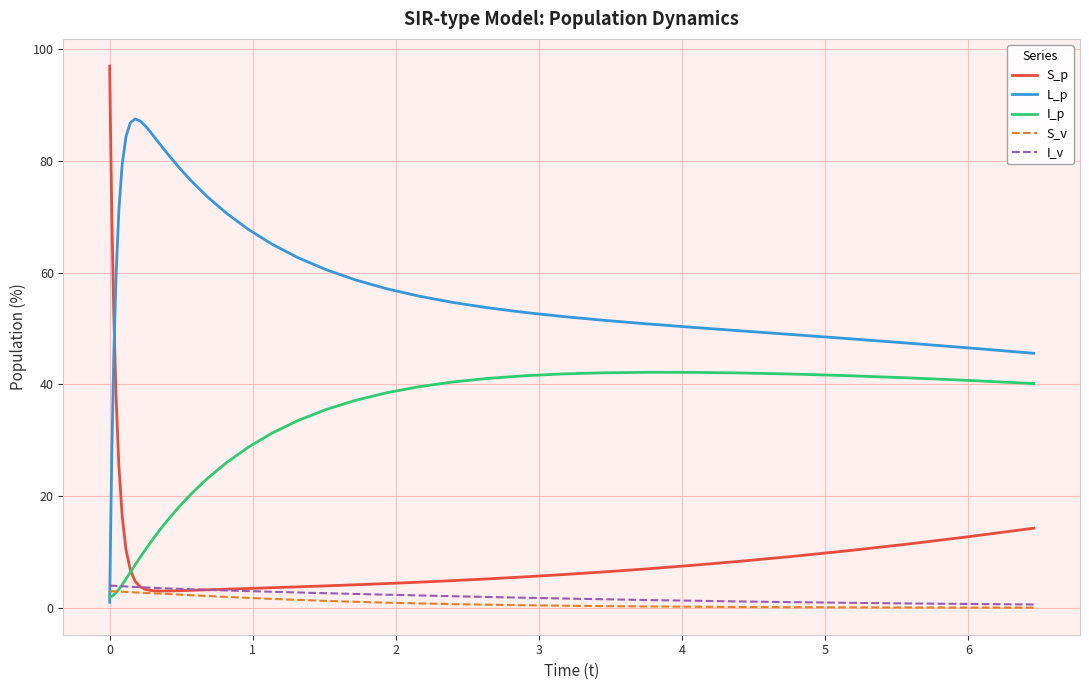

What is the difference between the maximum and second lowest values in the I_v series?

3.3